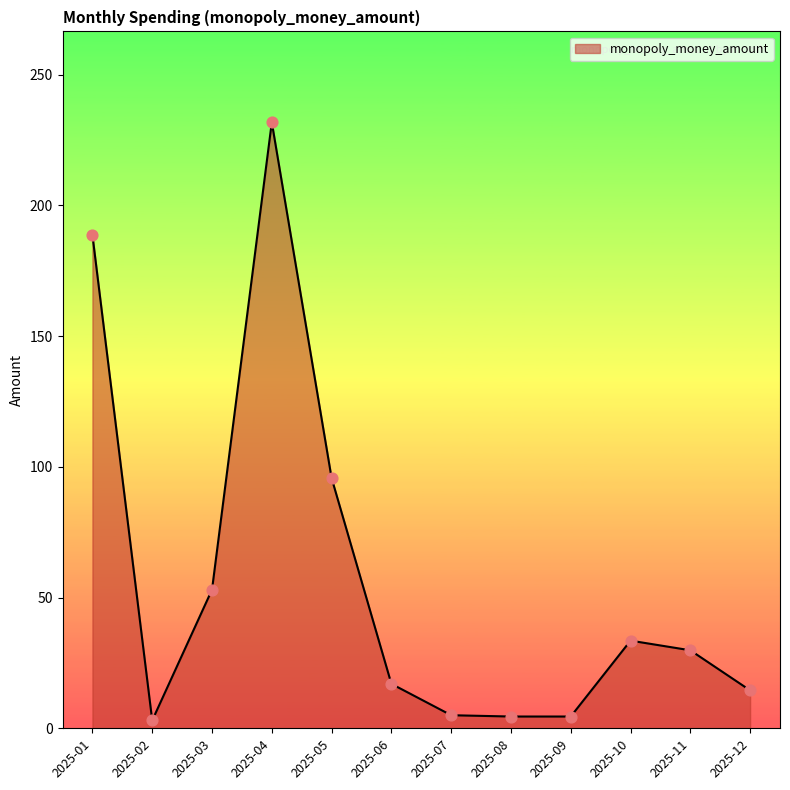

Approximately how many times larger is the value at 2025-01 compared to 2025-11?

6.3